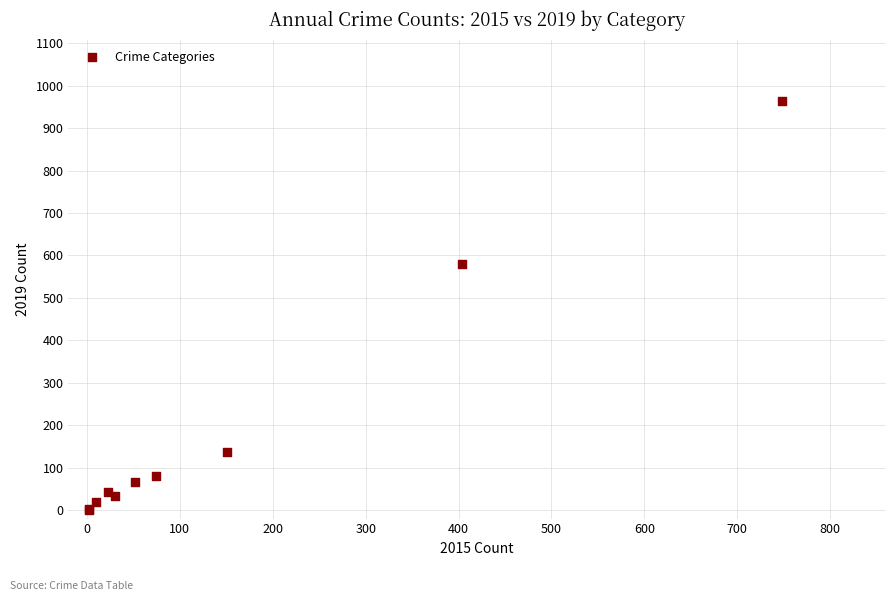

What Y value in the scatter plot is closest to 482?

580